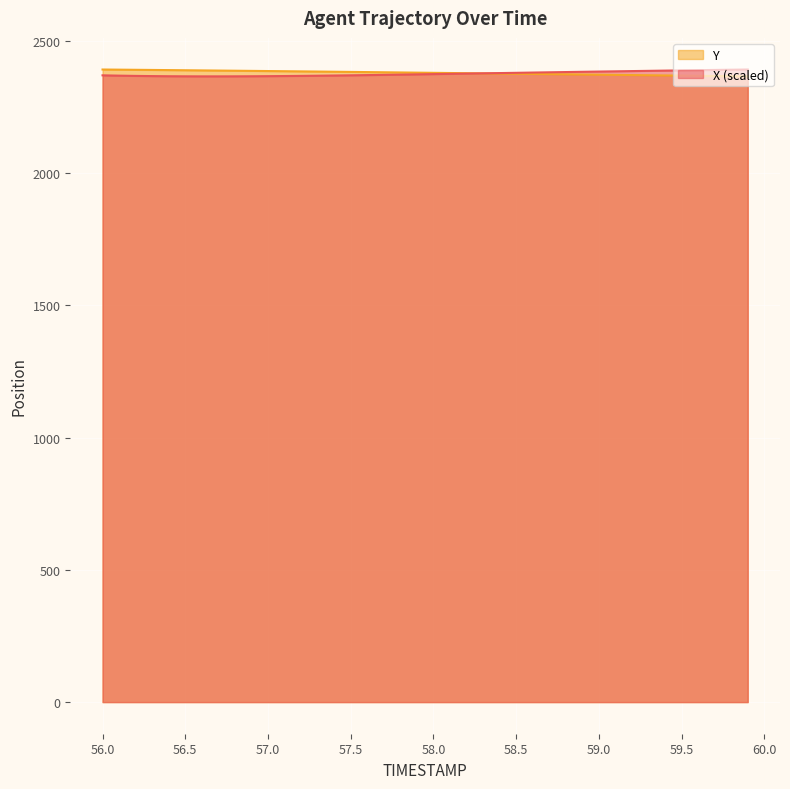

How many intersections are there between Y and X?

1